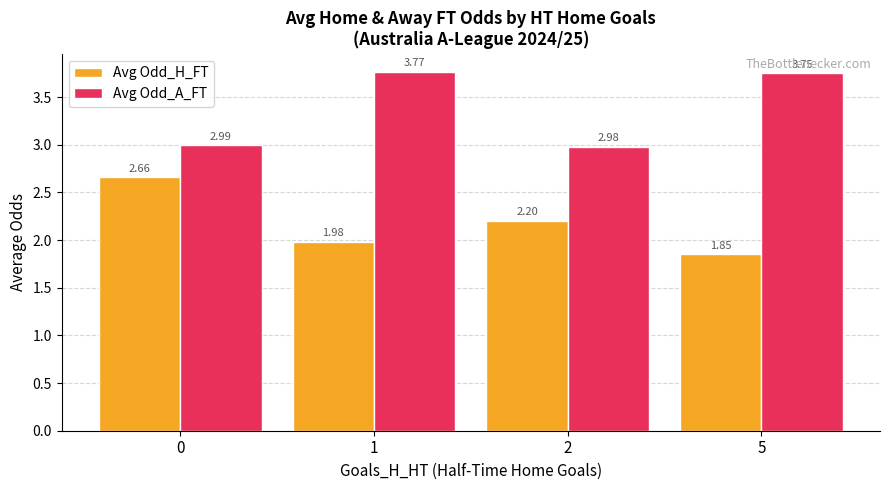

Which series has the largest total across all categories?

Avg Odd_A_FT